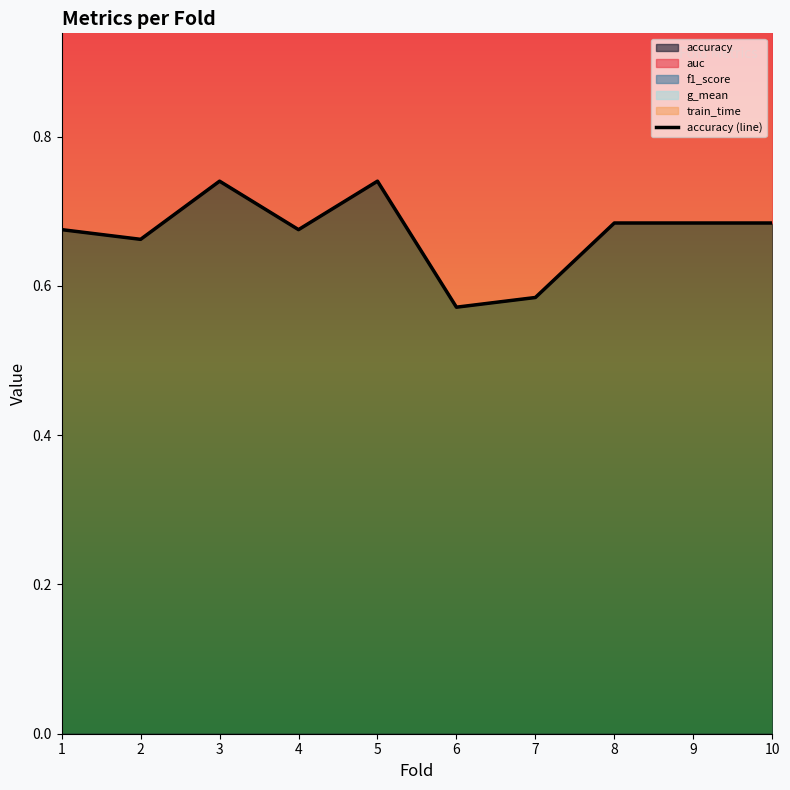

What is the difference between the maximum and minimum values?

0.2